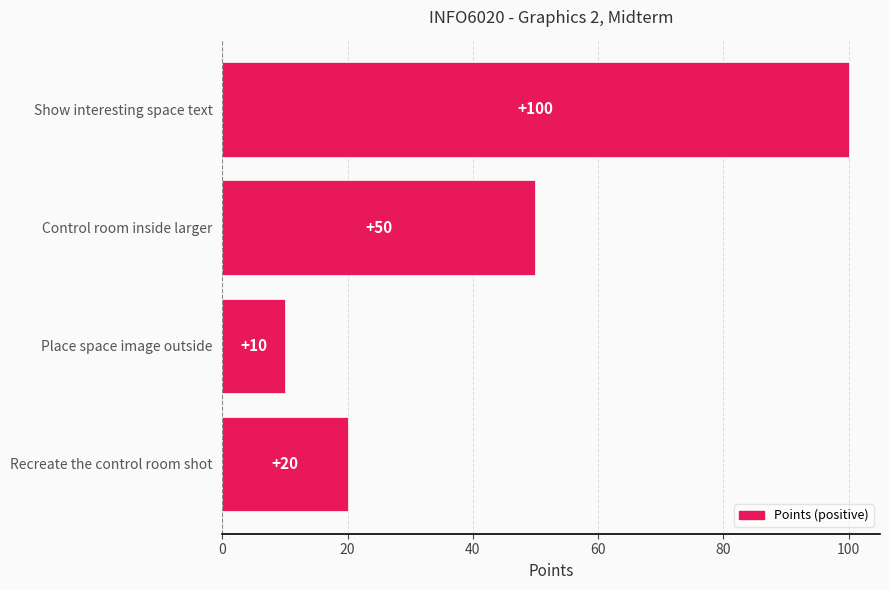

Reading bottom to top, list all the values displayed in this chart.

Recreate the control room shot=20	Place space image outside=10	Control room inside larger=50	Show interesting space text=100